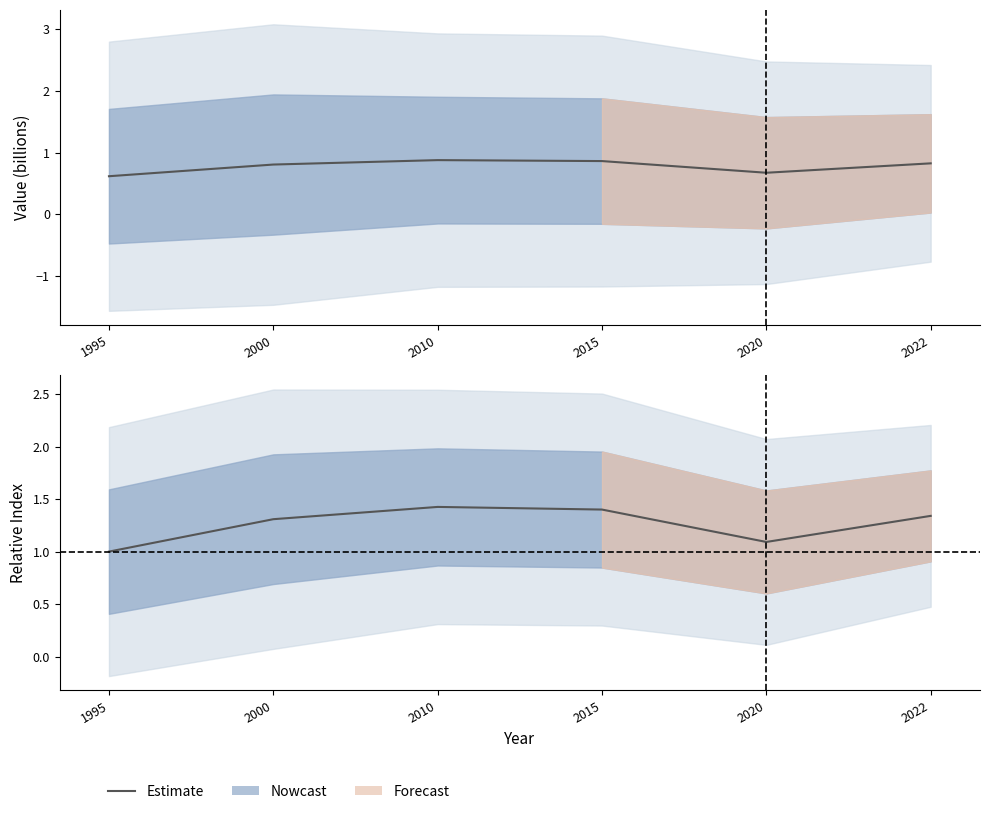

At which category does the data reach its first local peak?

2010